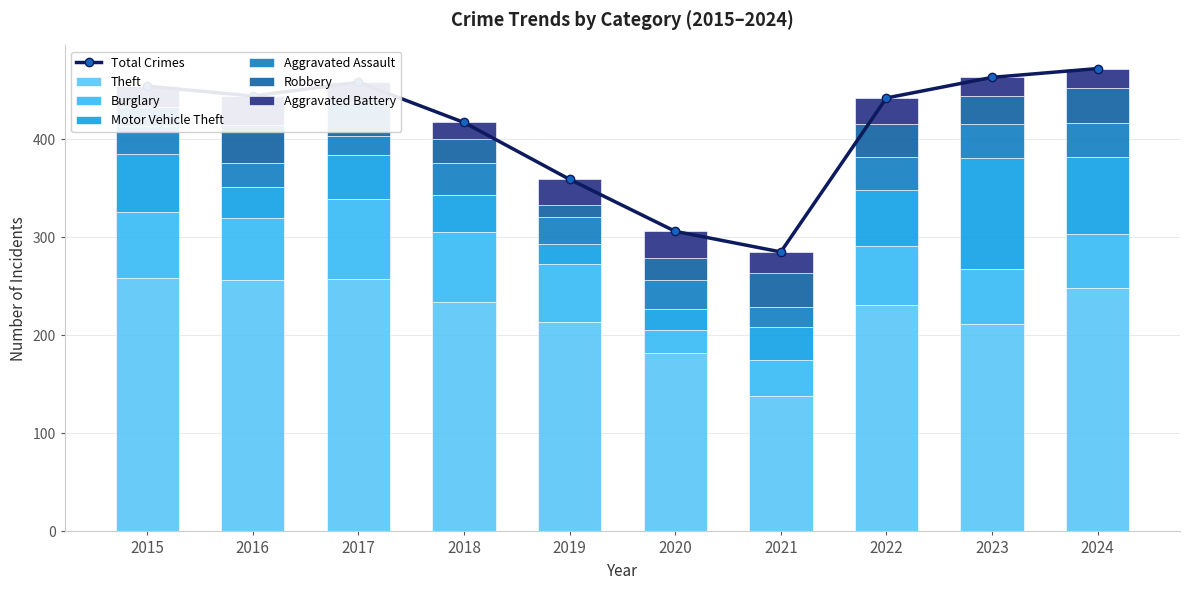

At how many categories does at least one series exceed 26?

10